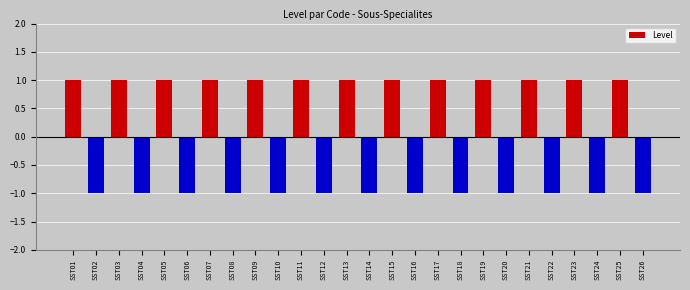

What is the greatest value displayed?

1